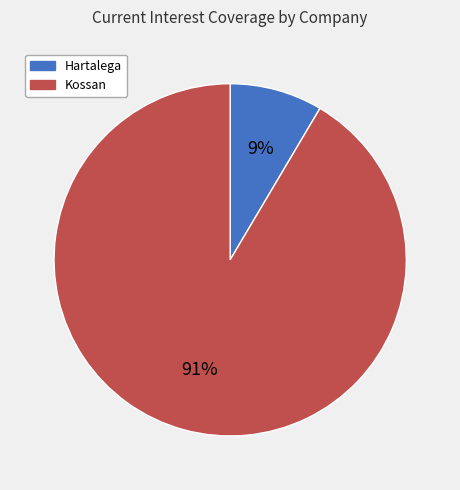

The Hartalega slice represents 9% of the pie. True or false?

True